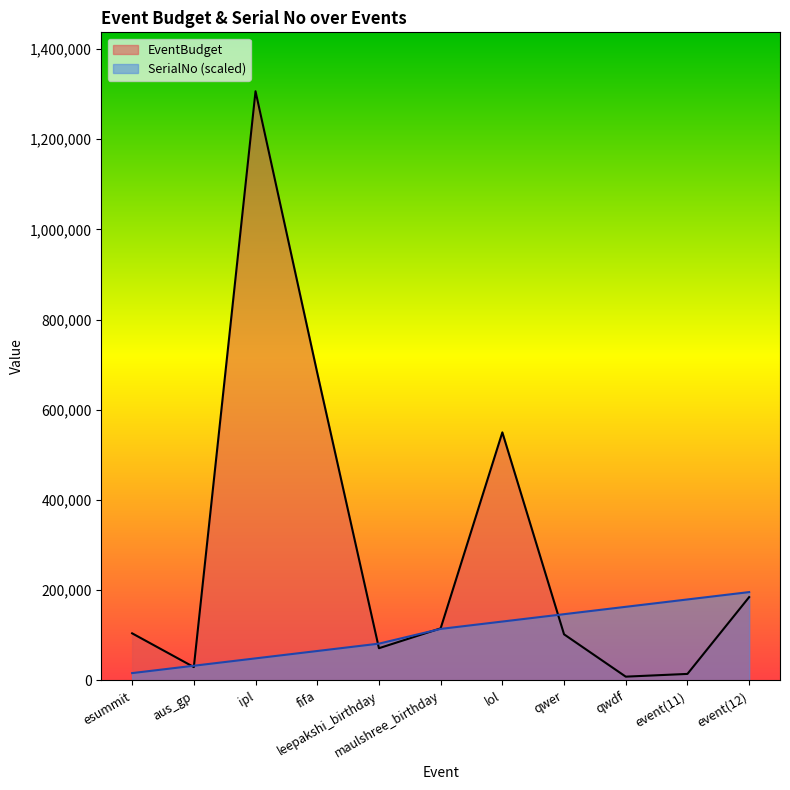

True or false: SerialNo and EventBudget cross at least once.

True